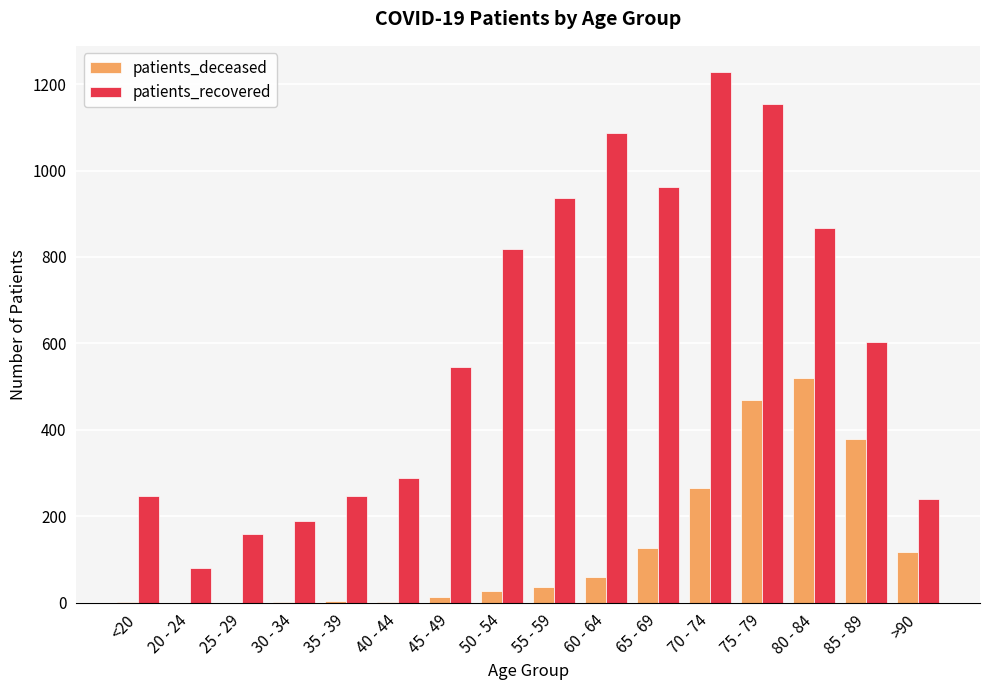

True or false: patients_deceased has a value of 151 at 80 - 84.

False